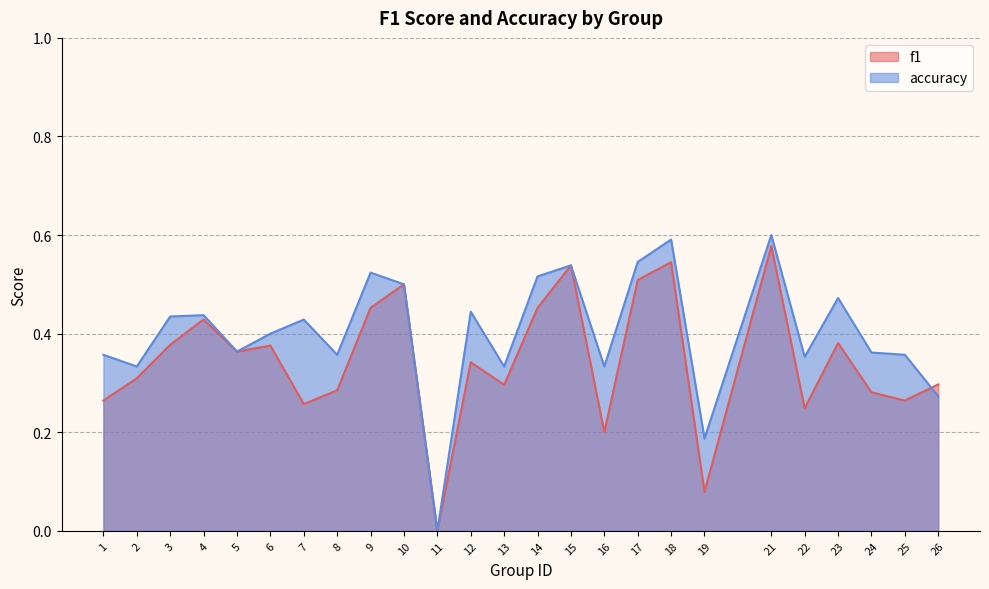

Reading left to right, list all the values displayed in this chart.

f1: 0.3	0.3	0.4	0.4	0.4	0.4	0.3	0.3	0.5	0.5	0.0	0.3	0.3	0.5	0.5	0.2	0.5	0.5	0.1	0.6	0.2	0.4	0.3	0.3	0.3
accuracy: 0.4	0.3	0.4	0.4	0.4	0.4	0.4	0.4	0.5	0.5	0.0	0.4	0.3	0.5	0.5	0.3	0.5	0.6	0.2	0.6	0.4	0.5	0.4	0.4	0.3